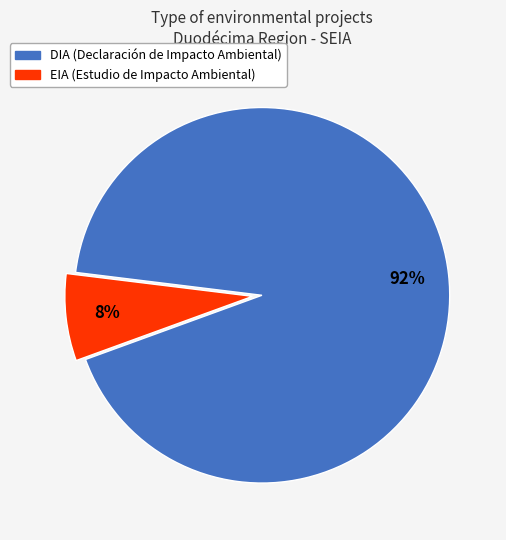

True or false: EIA accounts for 2% of the total.

False